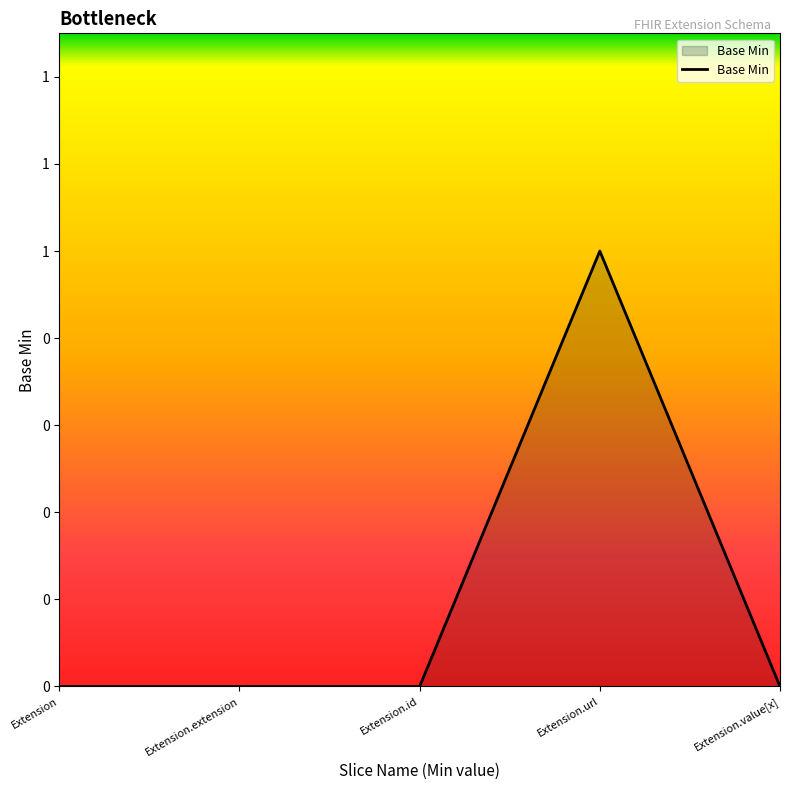

Is it true that the value at Extension is 0?

True